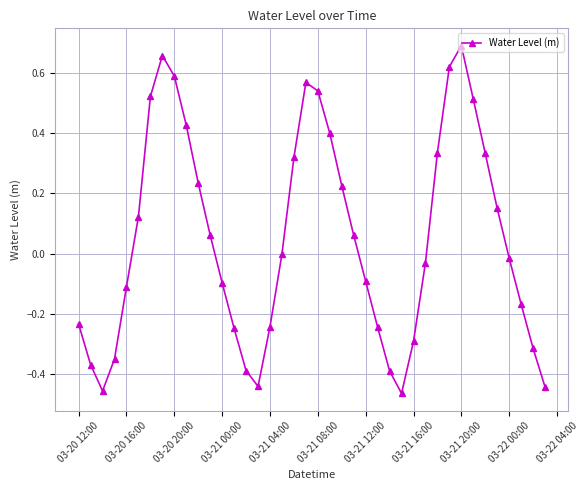

What is the sum of all values?

2.0